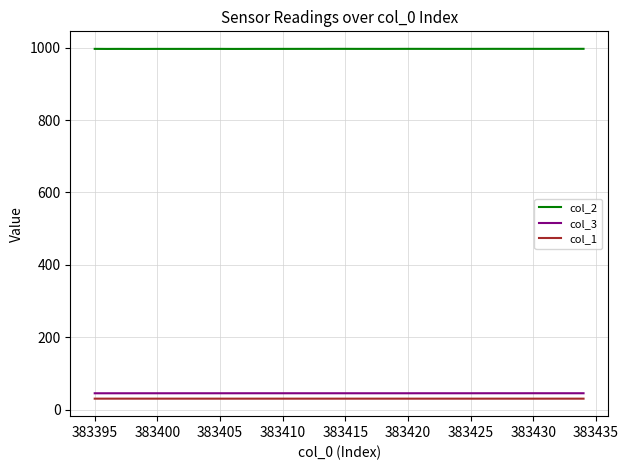

Which series has the largest total across all categories?

col_2